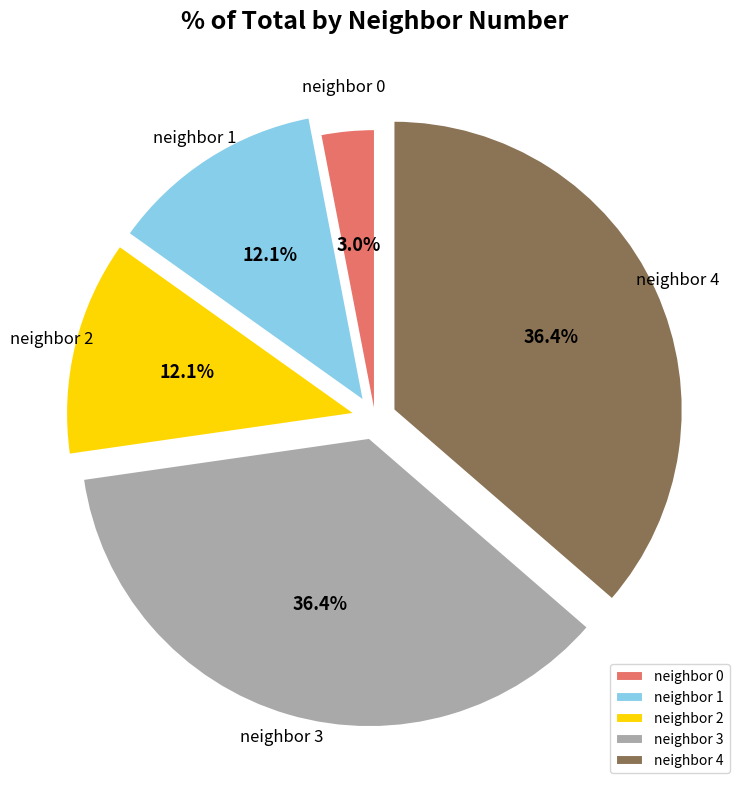

How much of the chart is everything except neighbor 0?

97.0%